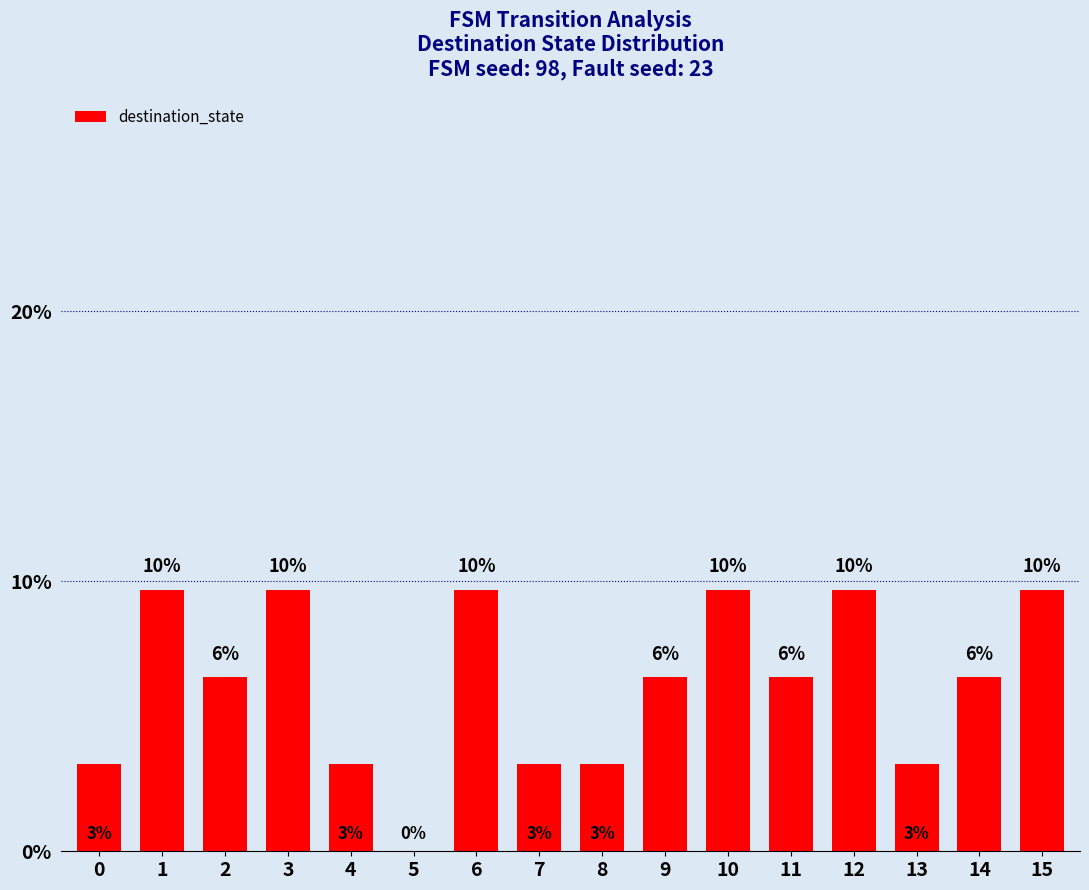

Are the bars horizontal?

No